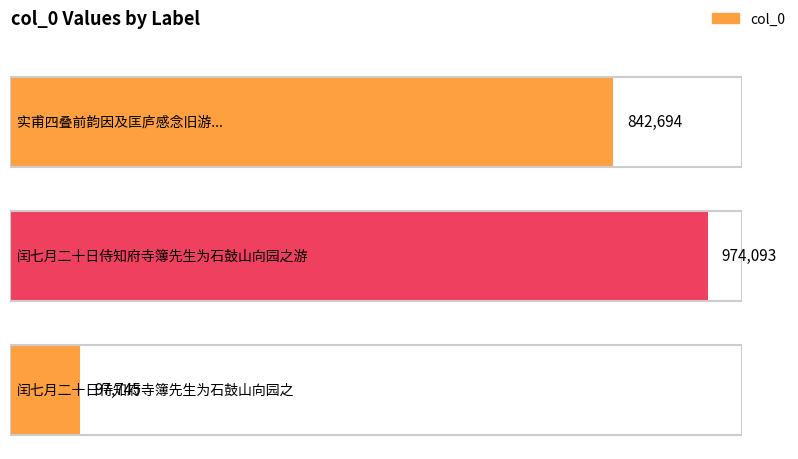

What is the maximum value shown in the chart?

974093